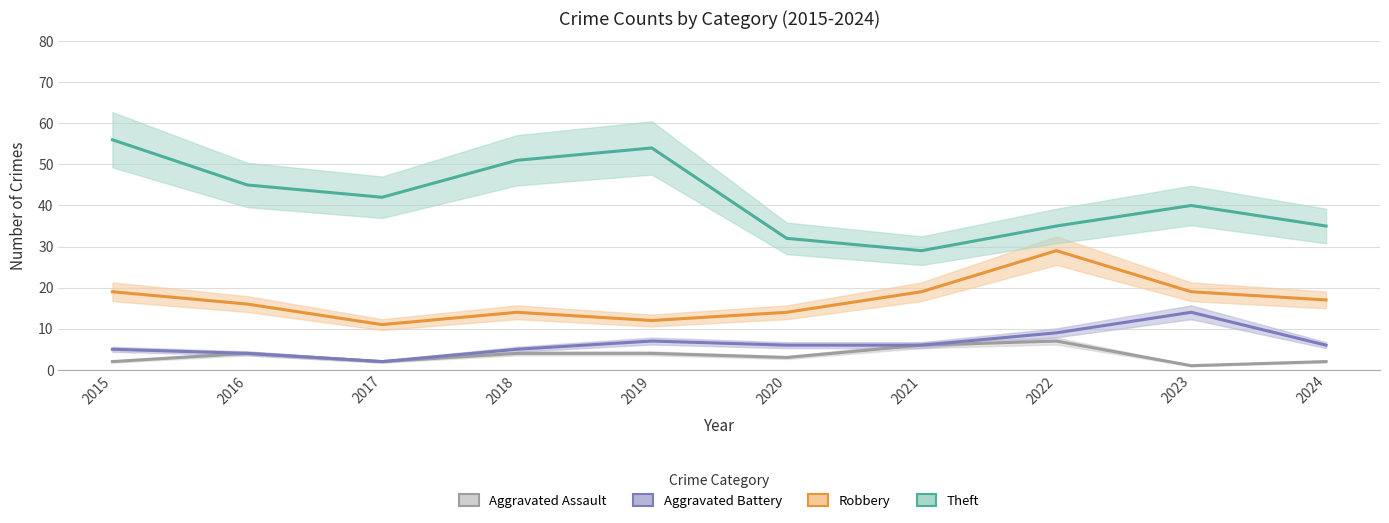

Does the chart have visible grid lines?

Yes